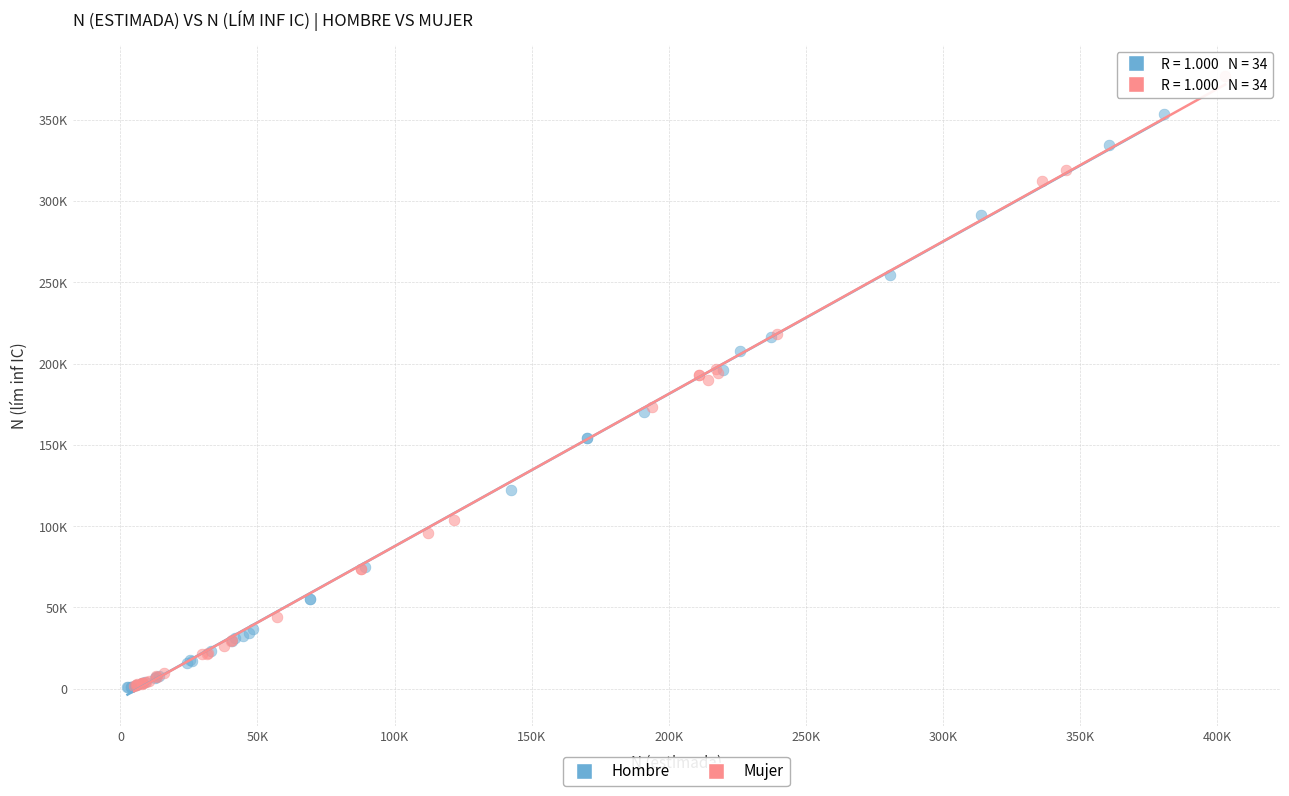

Which series has the largest Y range (max minus min)?

Mujer